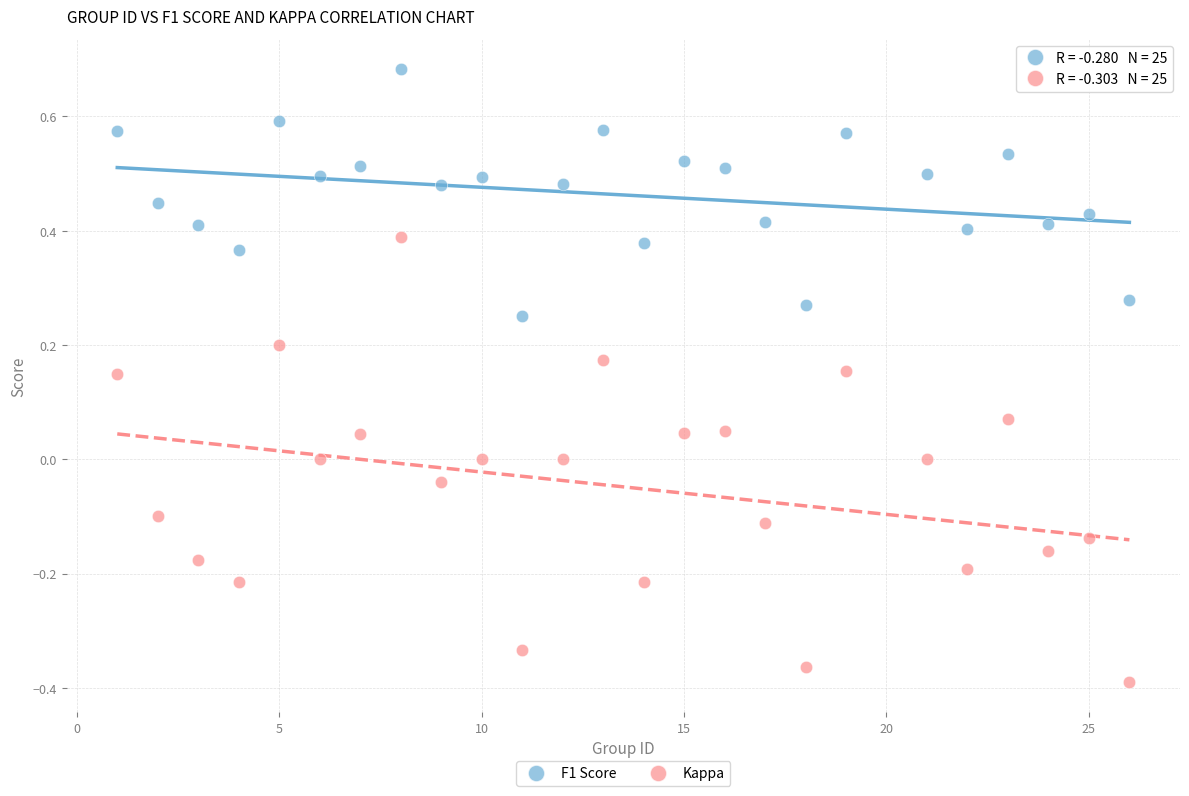

What are all the series names shown in the legend?

F1 Score, Kappa